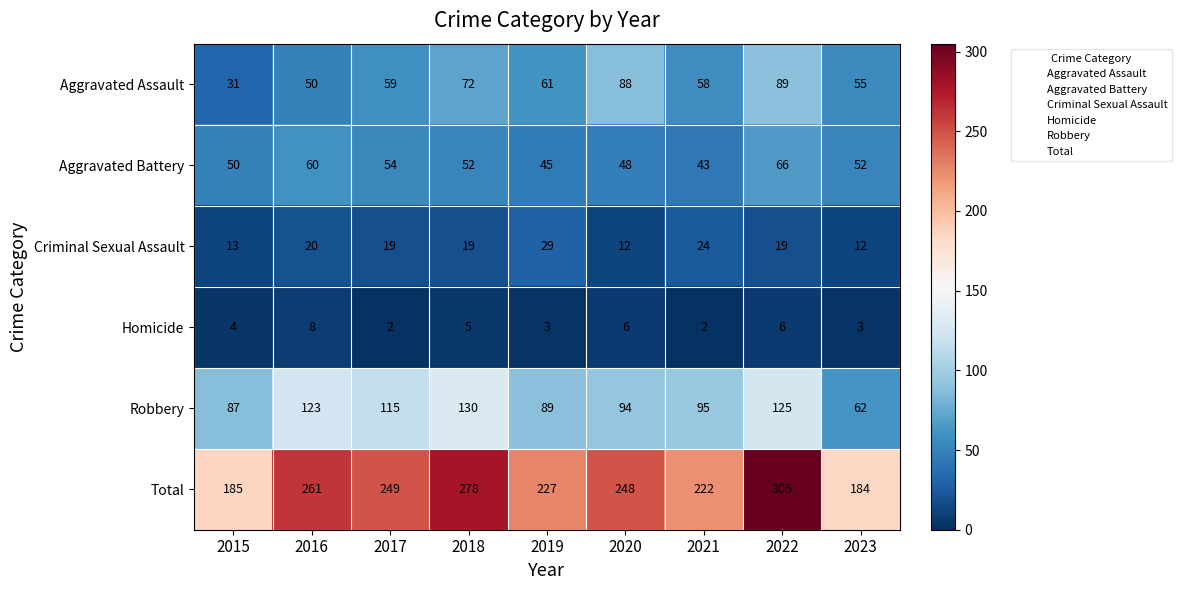

What is the spread (max minus min) of values at 2018?

273